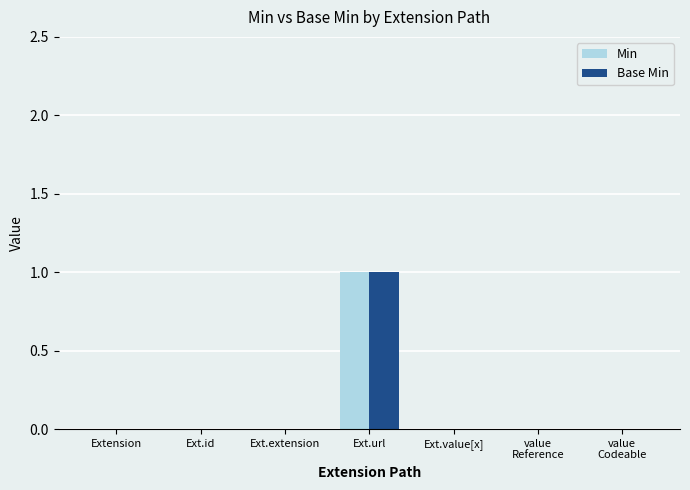

The value of Base Min at Ext.id is 1. True or false?

False